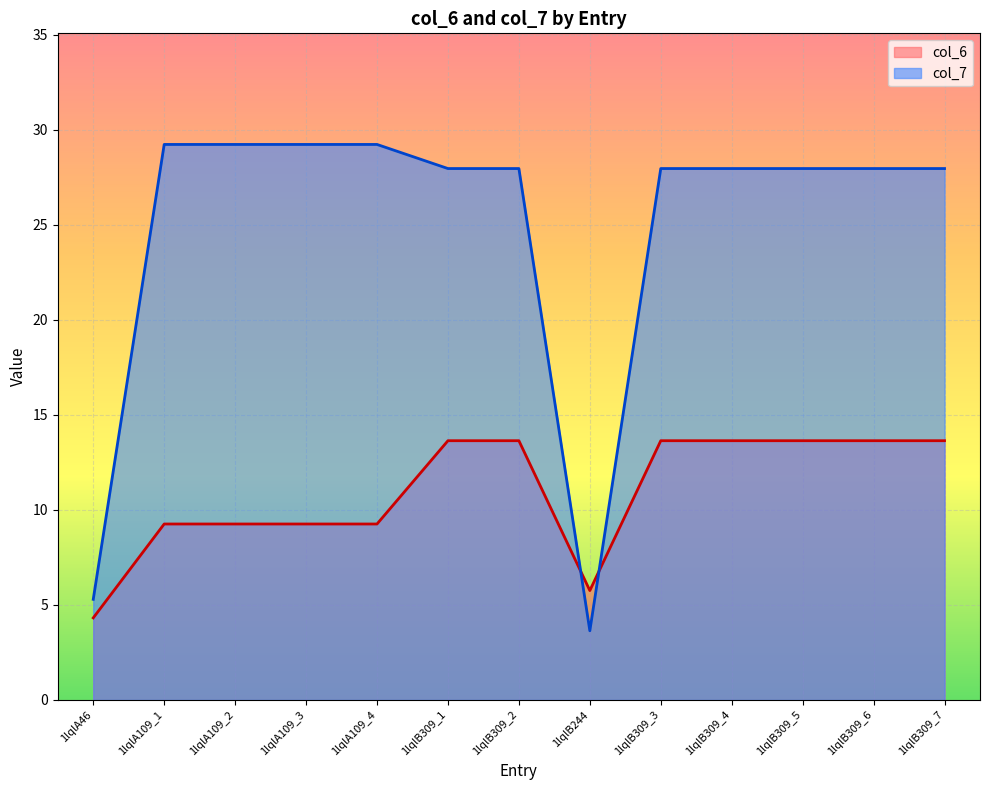

How many interior local valleys does the col_7 series have?

1